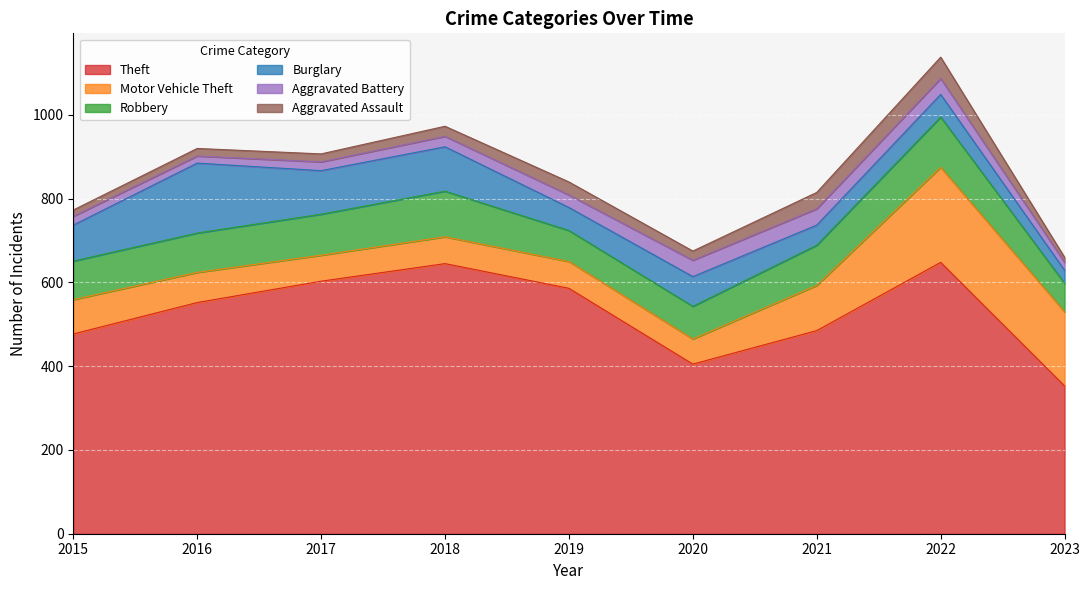

What is the lowest value of the Theft series?

353